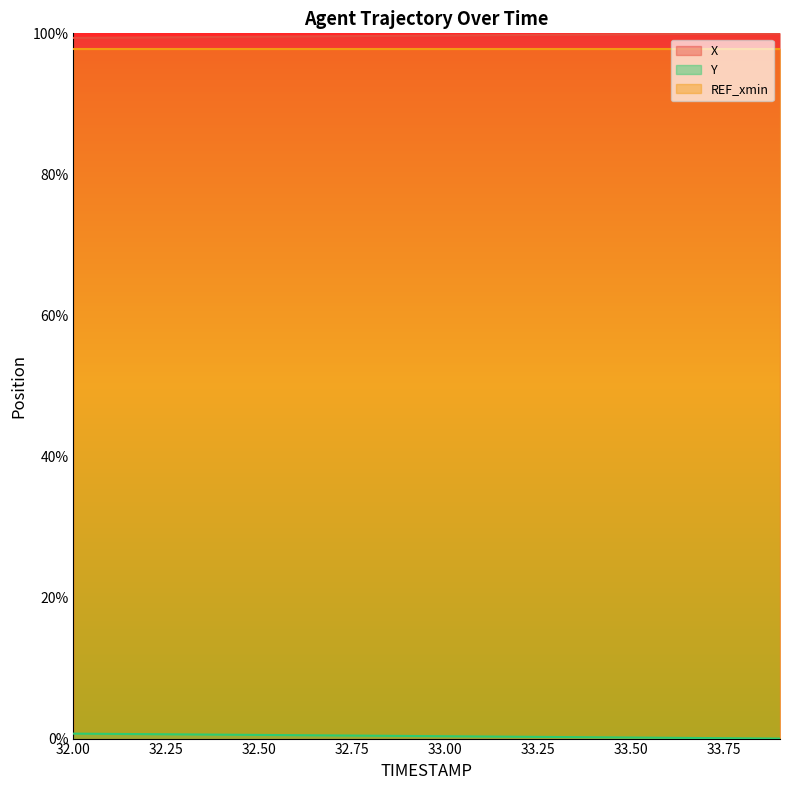

The value of X at 33.00 is 55.0. True or false?

False